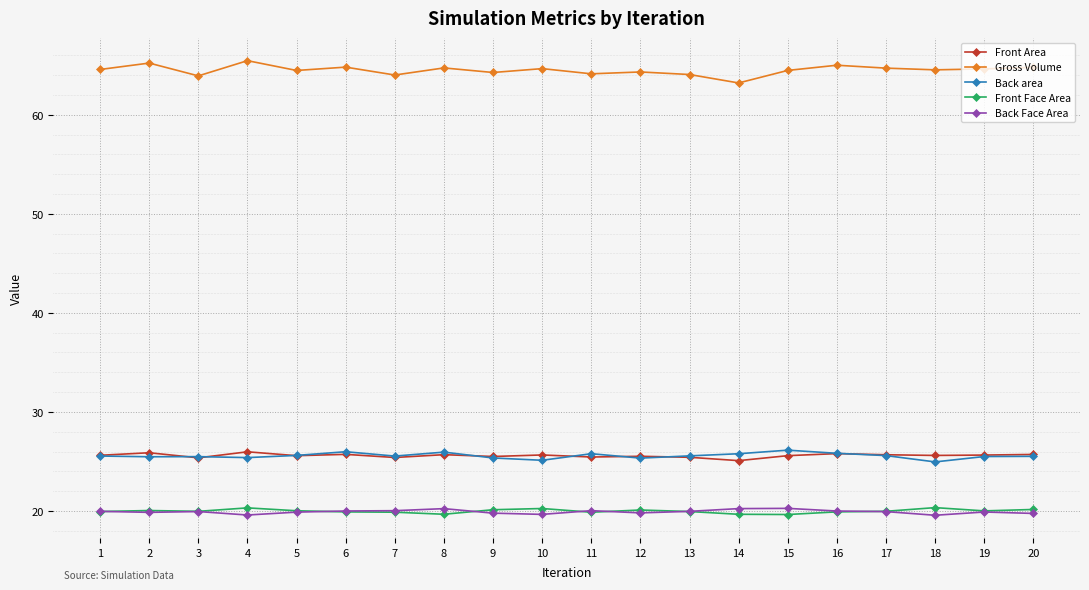

The Front Area series shows 12.8 at 14. True or false?

False